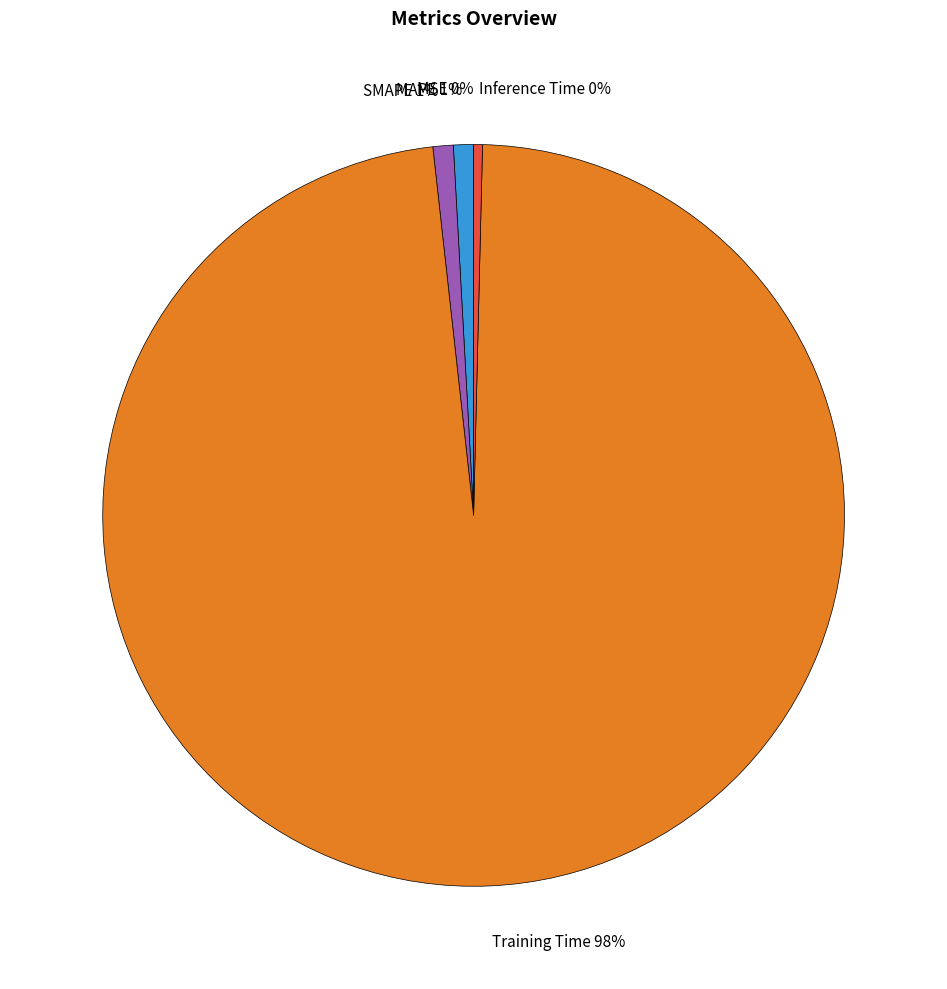

Is the sum of SMAPE 1% and Inference Time 0% greater than half?

No